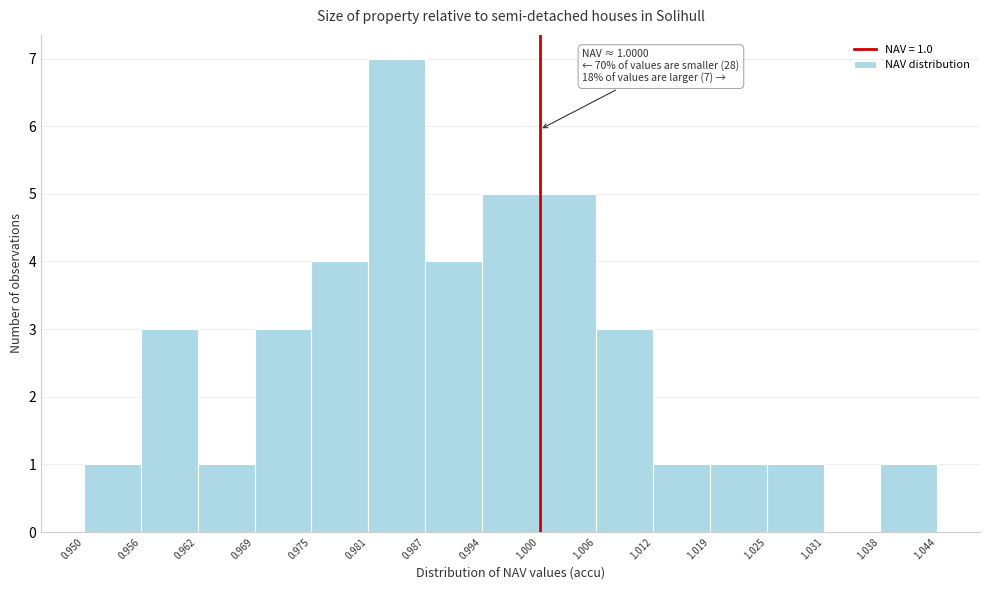

Which range on the x-axis has the tallest bar?

0.981 to 0.987